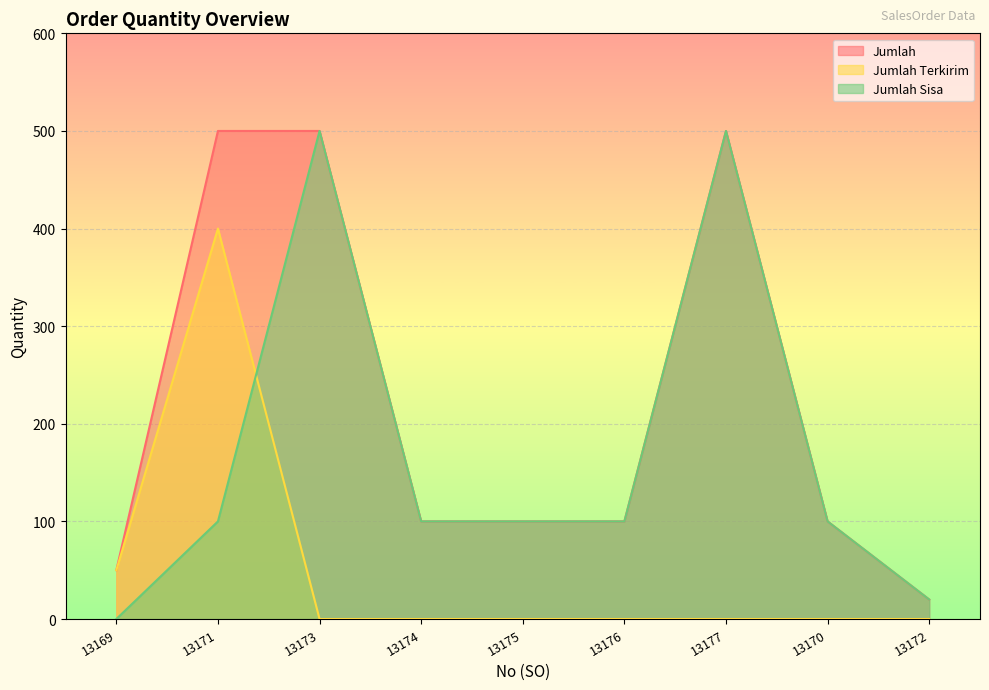

How many data points in Jumlah are above 100?

3